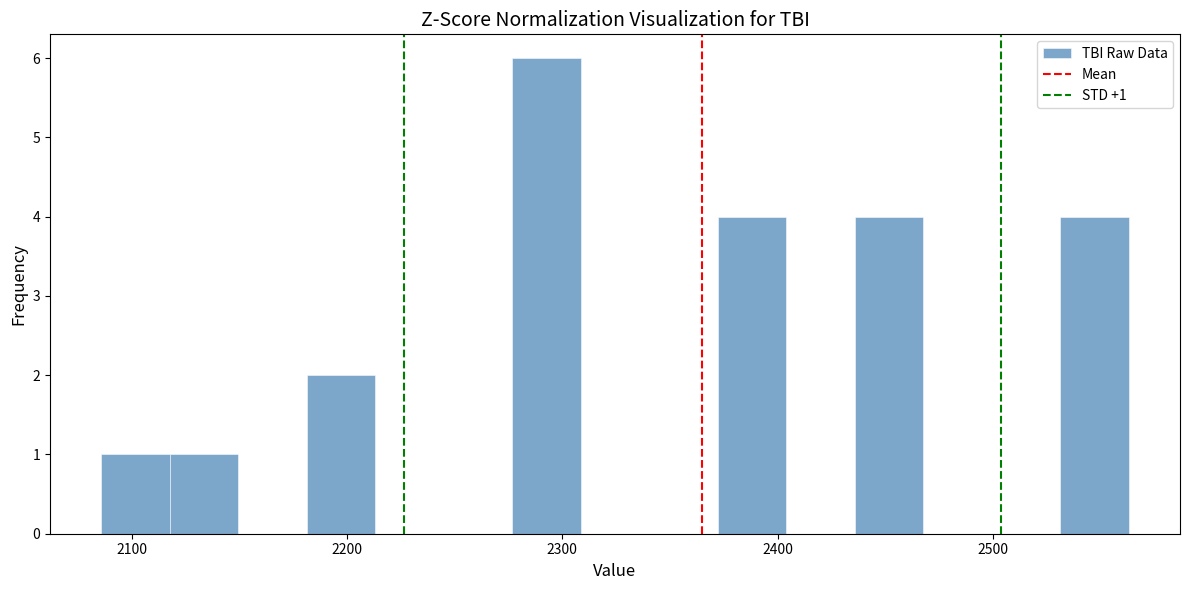

Read against the x-axis, roughly where is the centre of the tallest bar?

2290